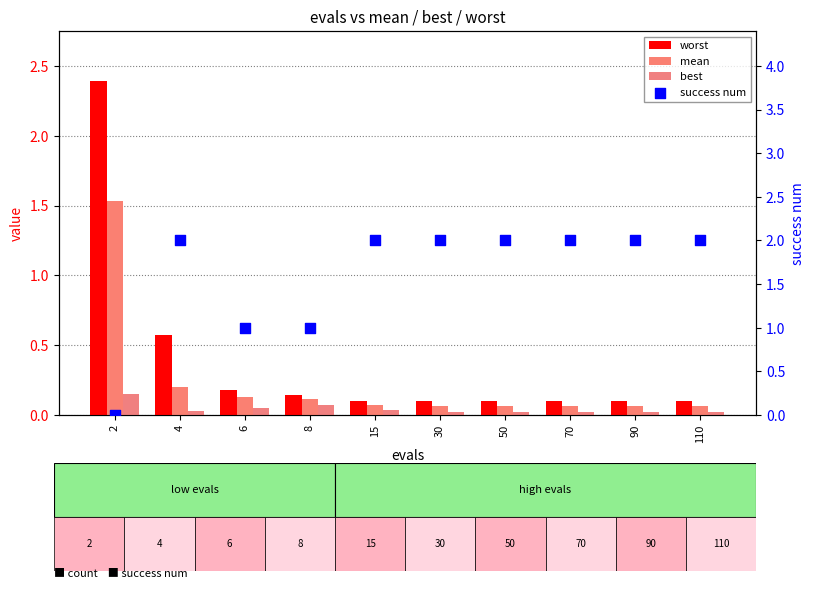

At how many categories does at least one series exceed 1?

8